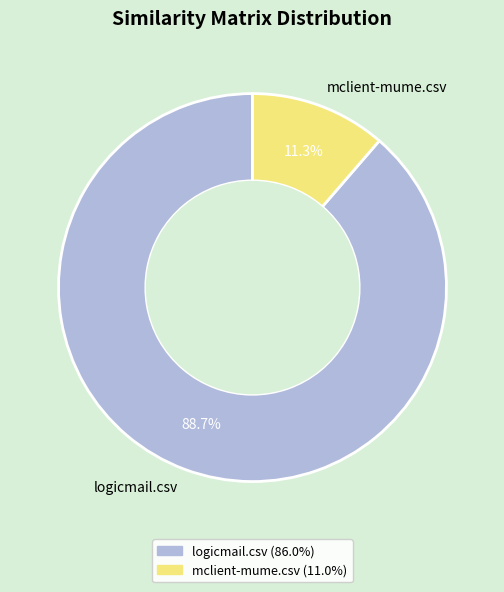

To the nearest percent, what percentage of the pie is mclient-mume.csv?

11%